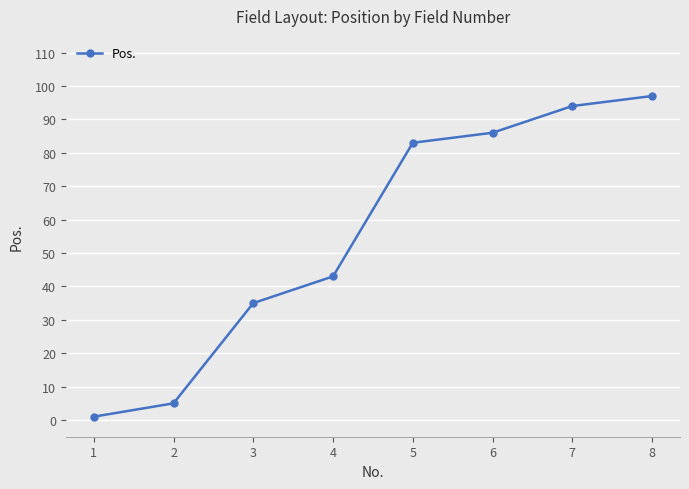

Rank the categories by value from highest to lowest.

8, 7, 6, 5, 4, 3, 2, 1